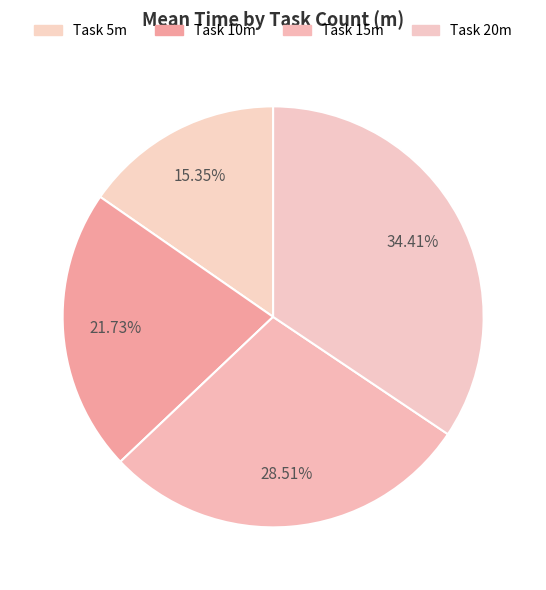

Count the number of slices in the pie.

4